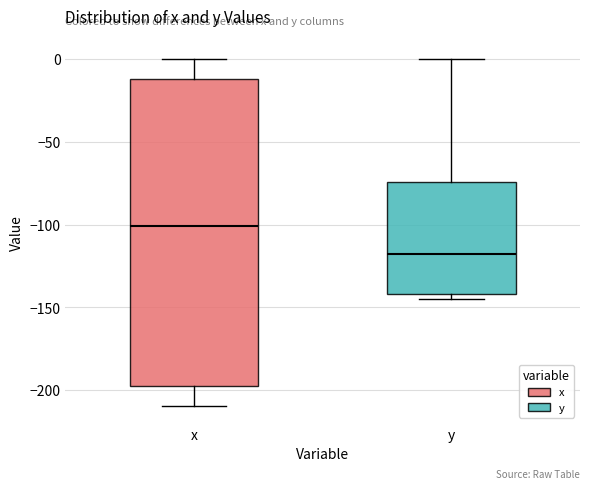

Which box has the lowest median line?

y